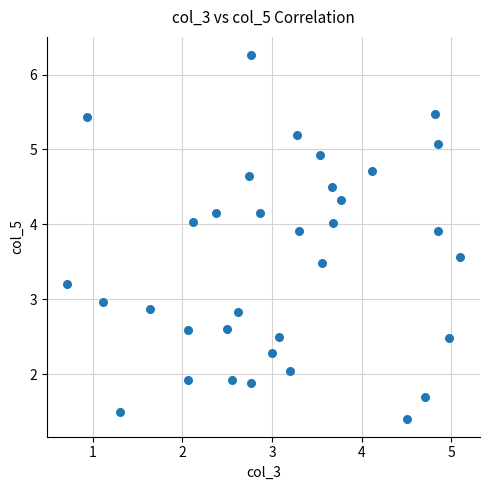

What is the range of X values (max minus min)?

4.4